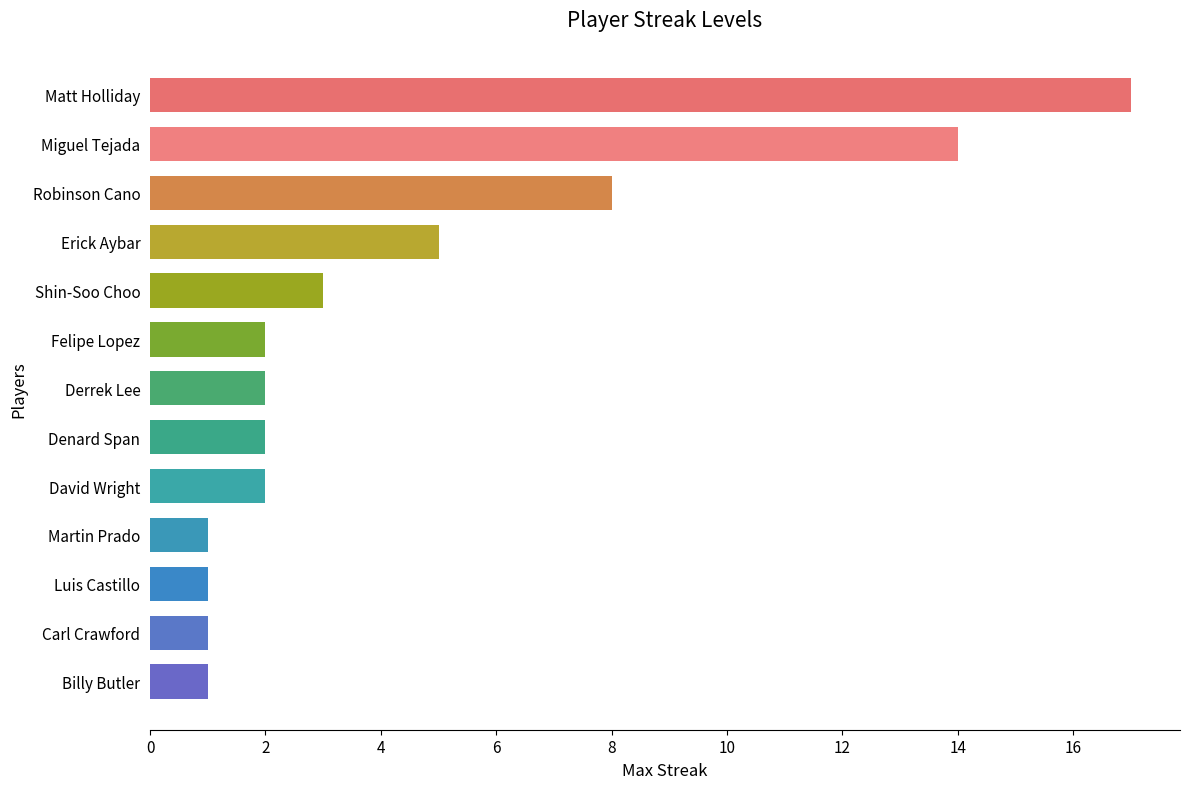

What is the change in value from Miguel Tejada to Billy Butler?

-13